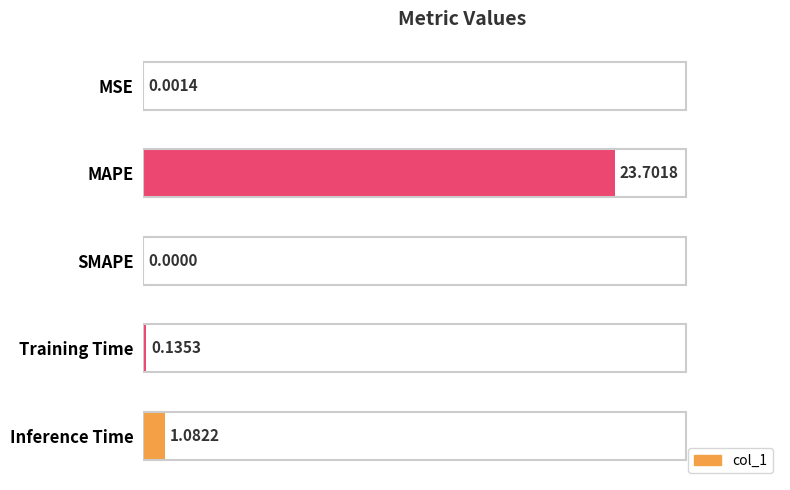

What is the change in value from SMAPE to Training Time?

+0.1